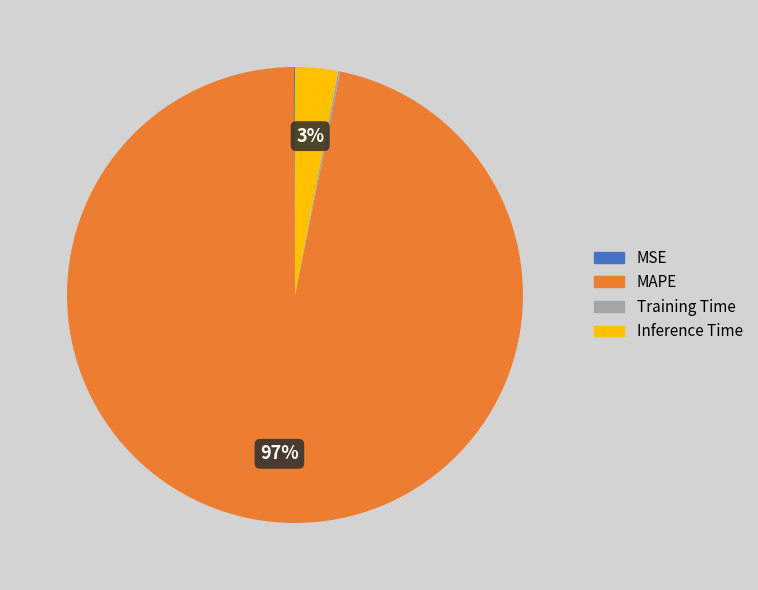

To the nearest percent, what portion does Inference Time represent?

3%